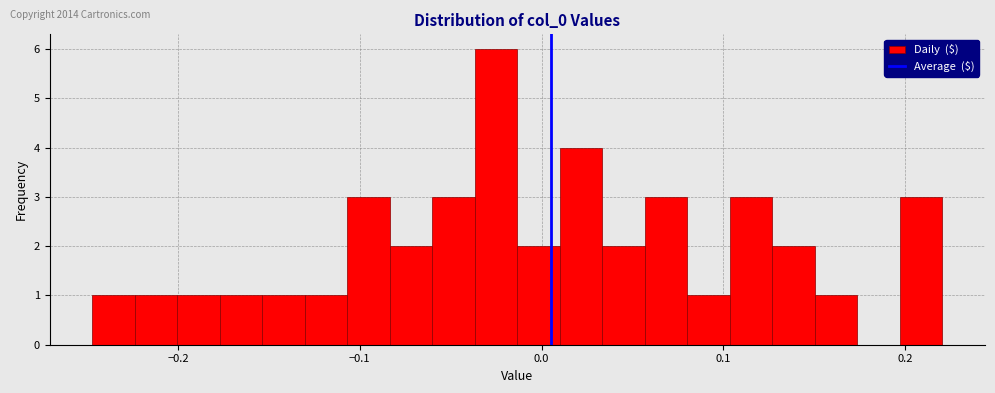

Around what value on the x-axis is the tallest bar? Give the approximate position of its centre, as read against the axis.

-0.03